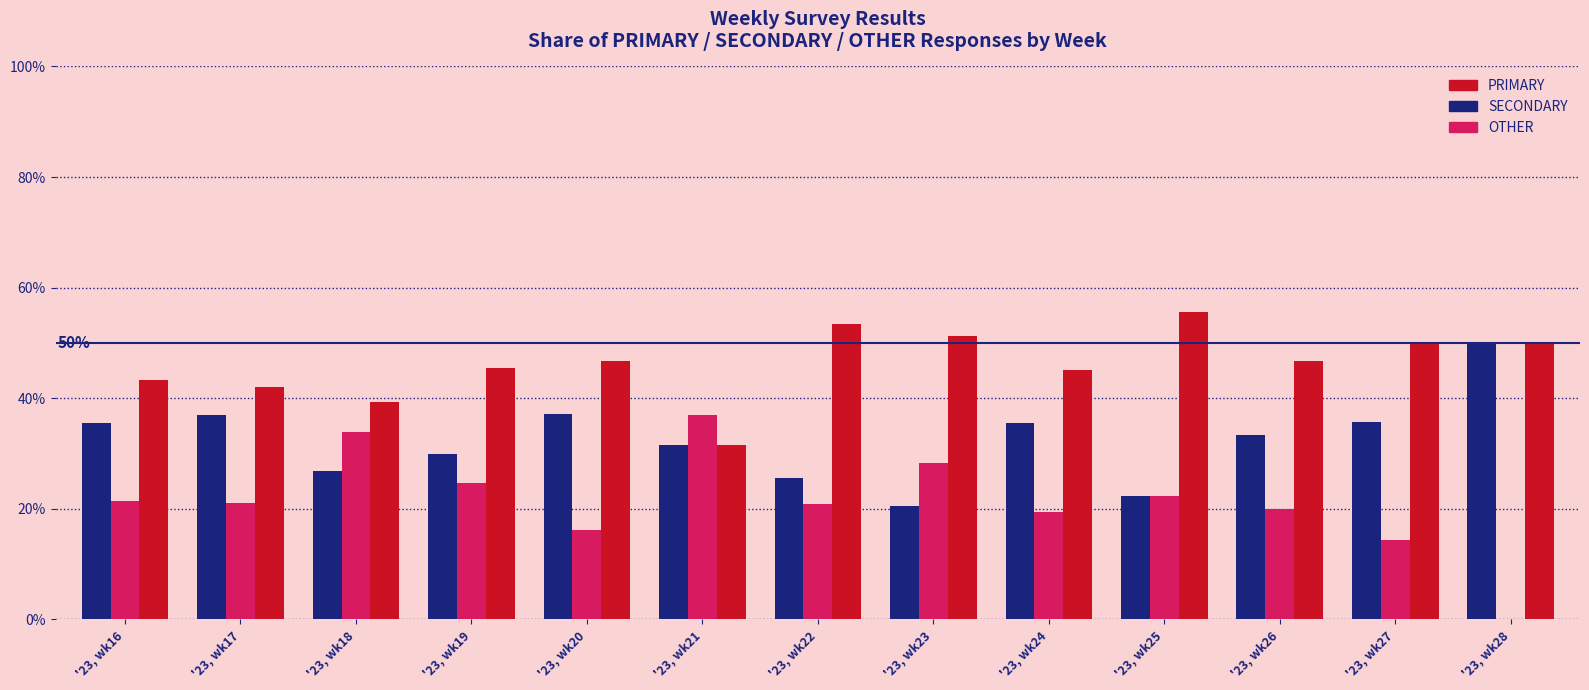

What is the approximate value of PRIMARY at '23, wk23?

51.3